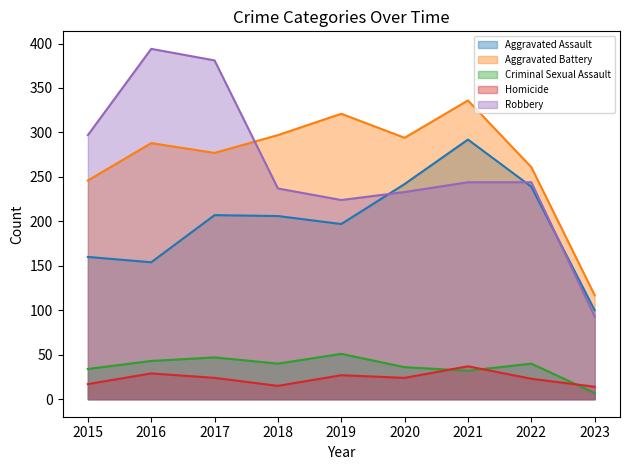

How many values in the Aggravated Battery series are below 288?

4